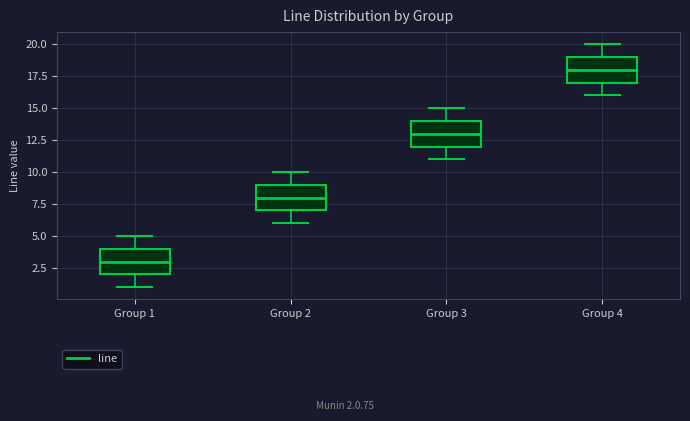

Which box has the highest median line?

Group 4